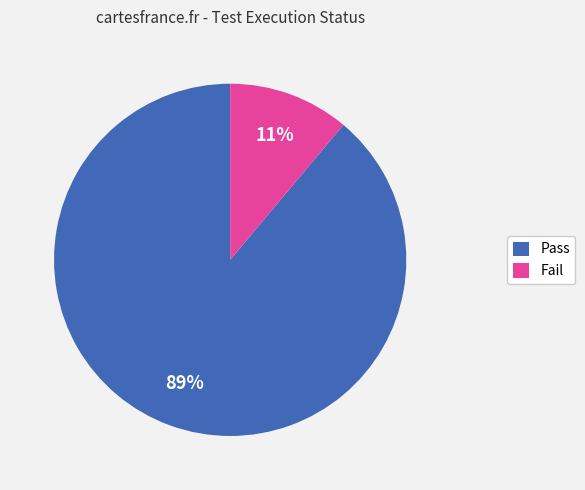

Is it true that Fail is 11% of the pie?

True